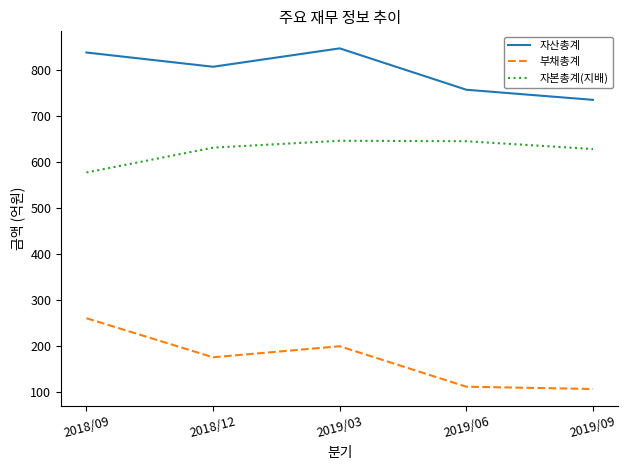

Rank the series at 2019/09 from highest to lowest value.

자산총계, 자본총계(지배), 부채총계